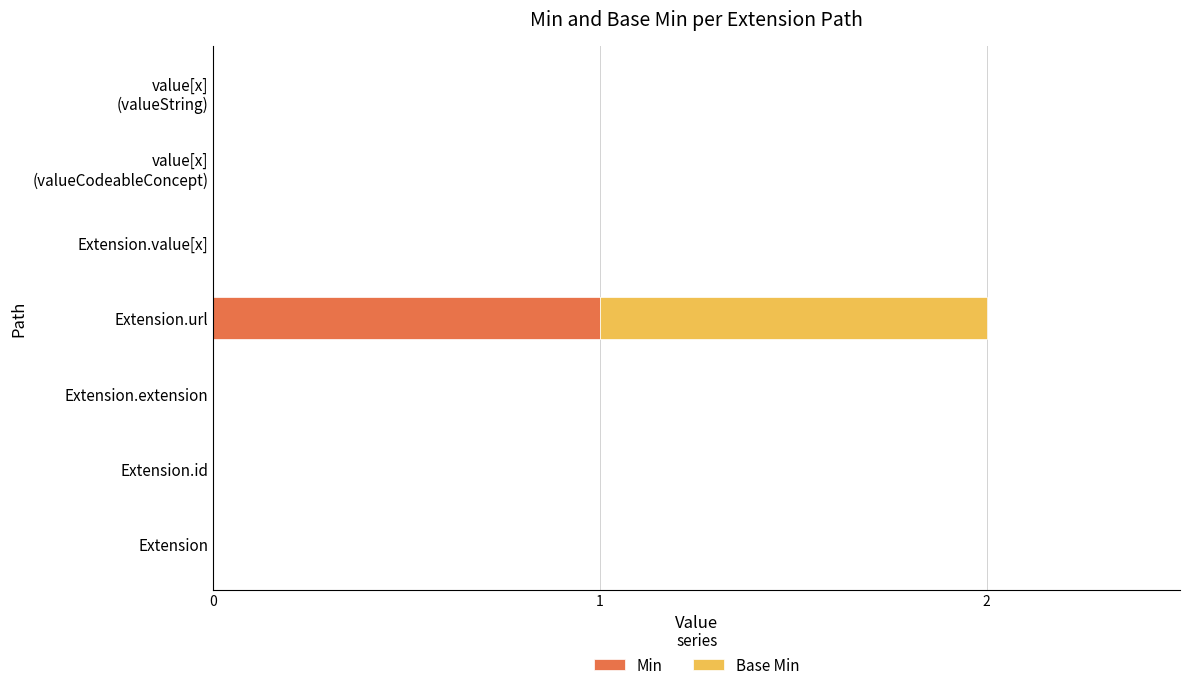

At which category is the sum across all series the highest?

Extension.url